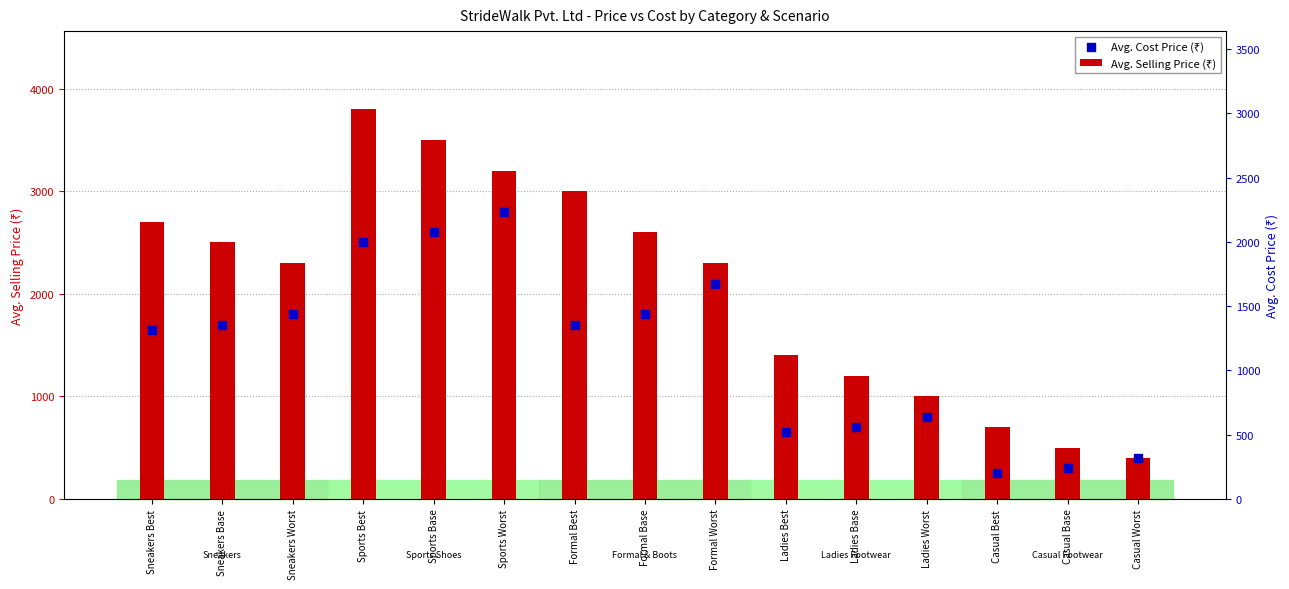

What is the change in value from Formal Best to Ladies Worst?

-900